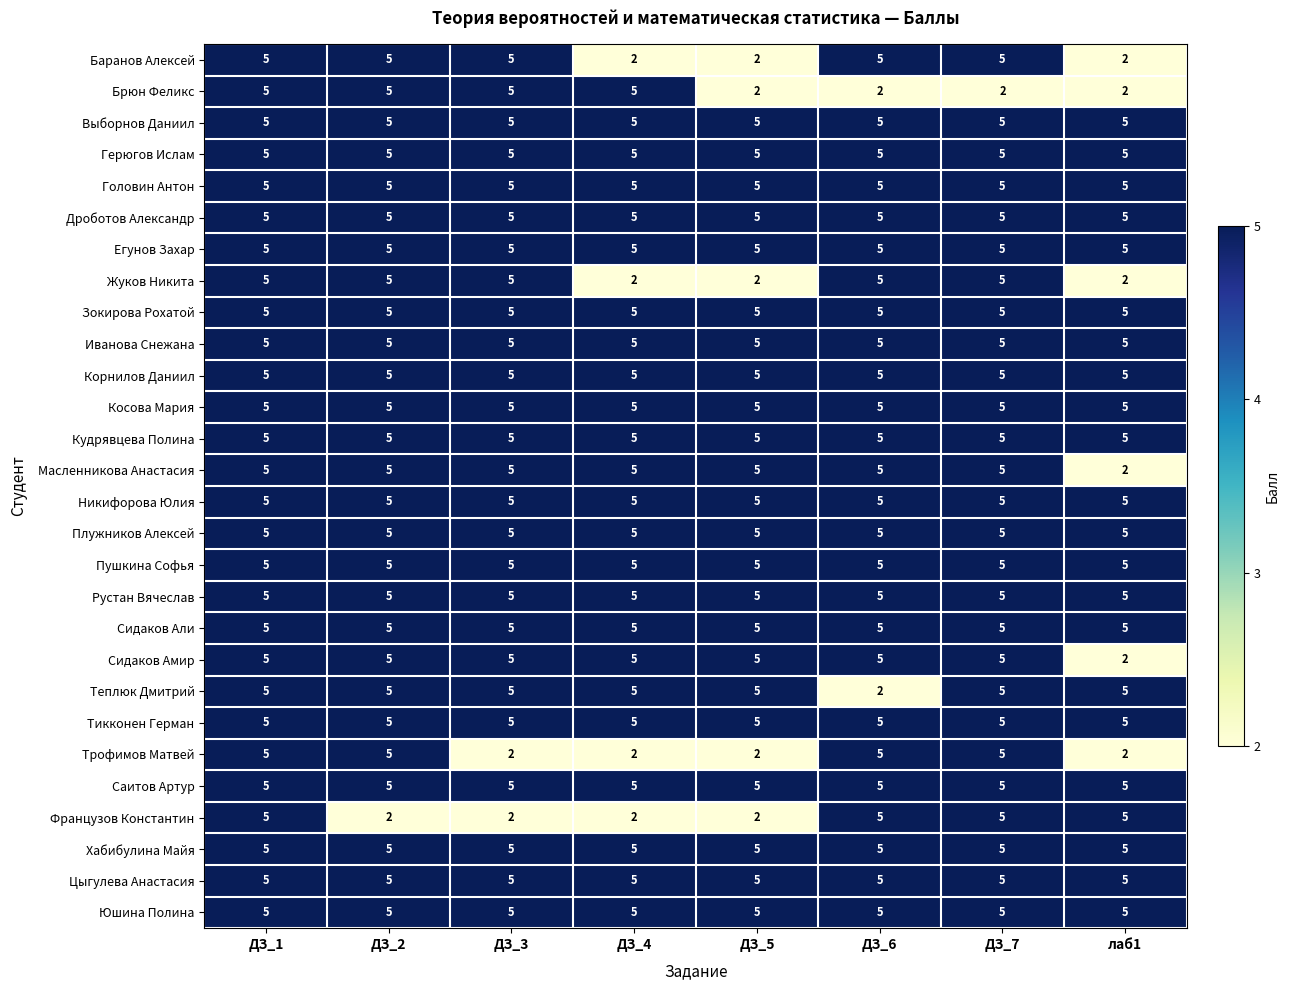

What is the sum of all Косова Мария values?

40